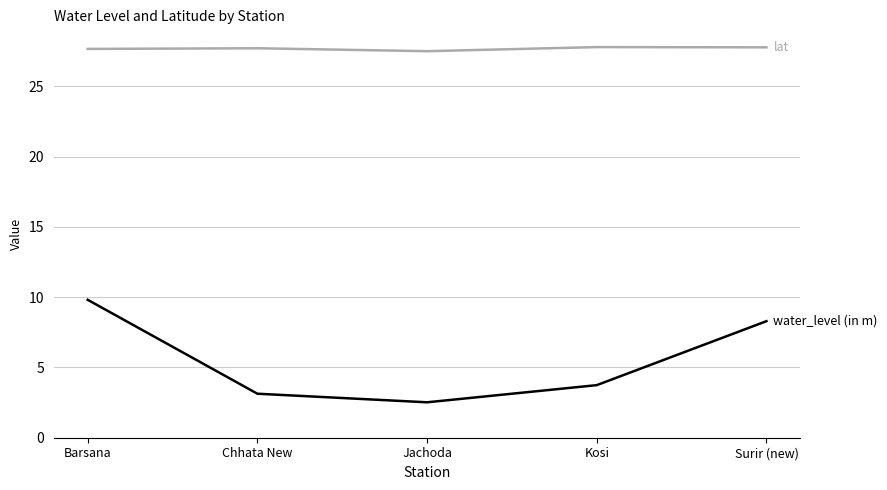

What is the difference between the highest and lowest values at Barsana?

17.8